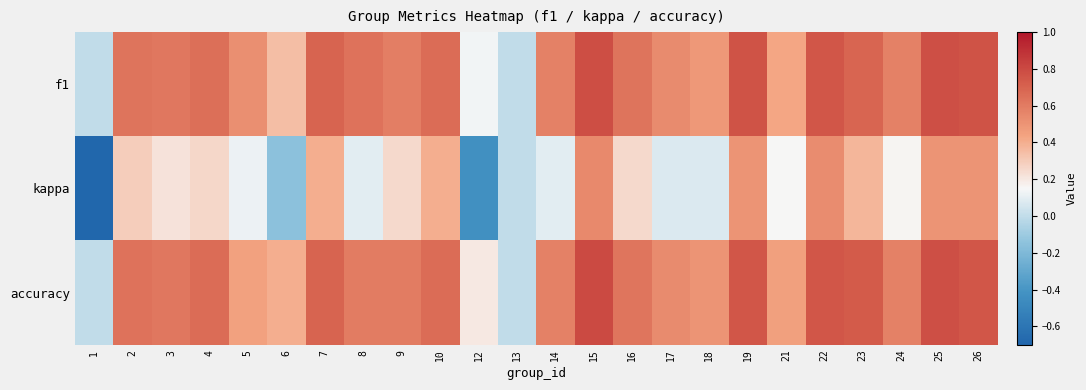

At how many categories does at least one series exceed 0?

22